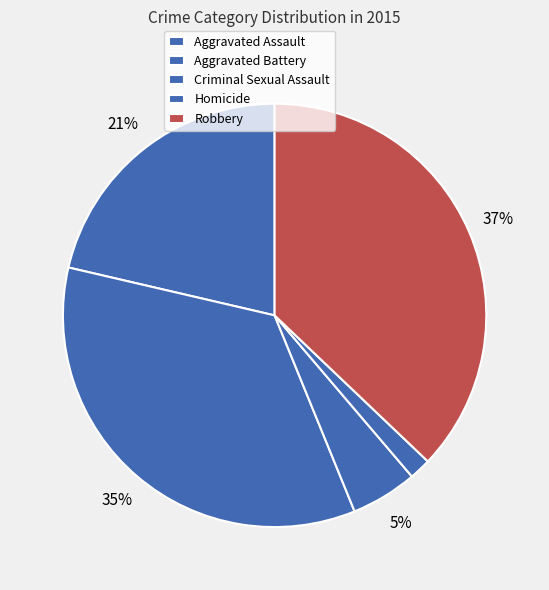

Is there a majority slice in this chart?

No